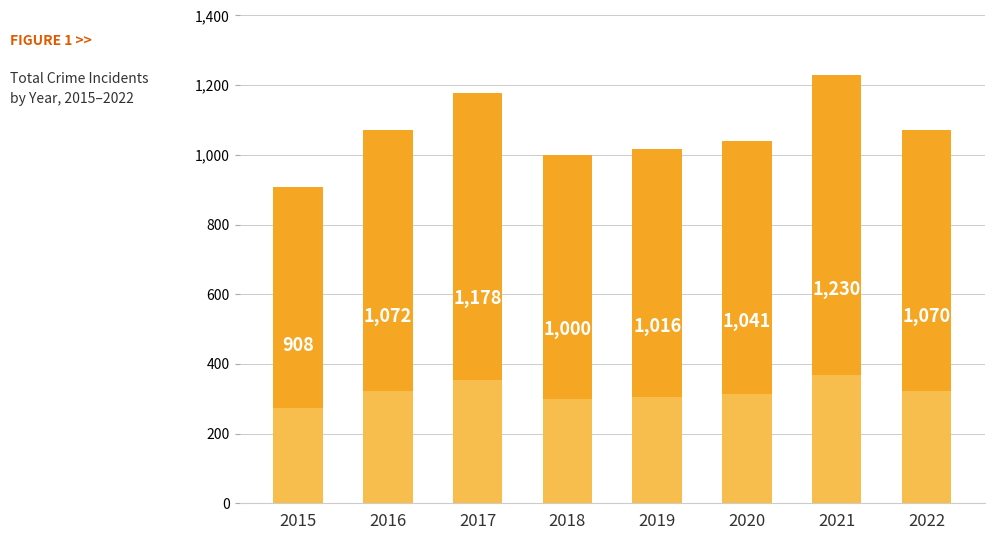

What is the average value?

1064